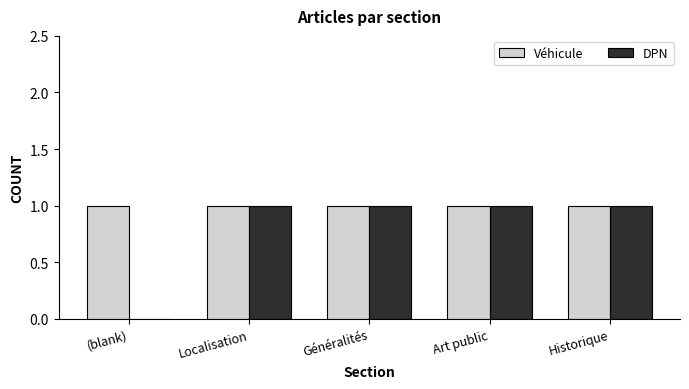

The value of Véhicule at Art public is 1. True or false?

True